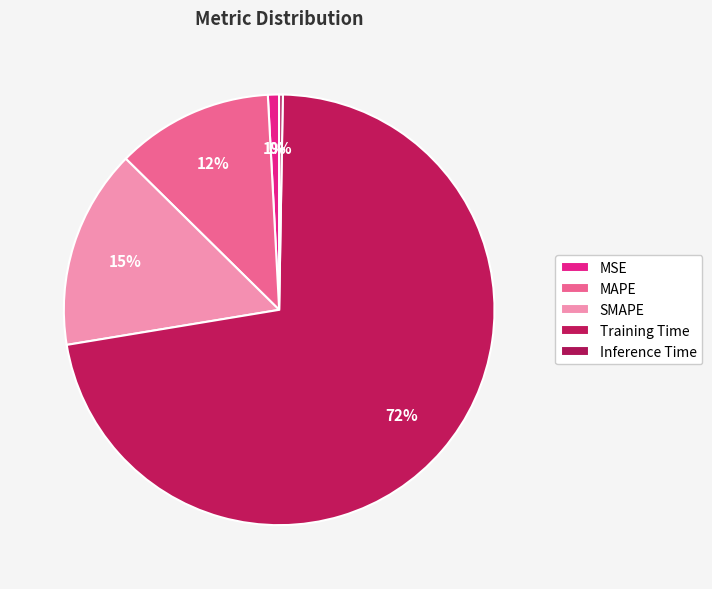

How much of the chart is everything except Inference Time?

99.7%